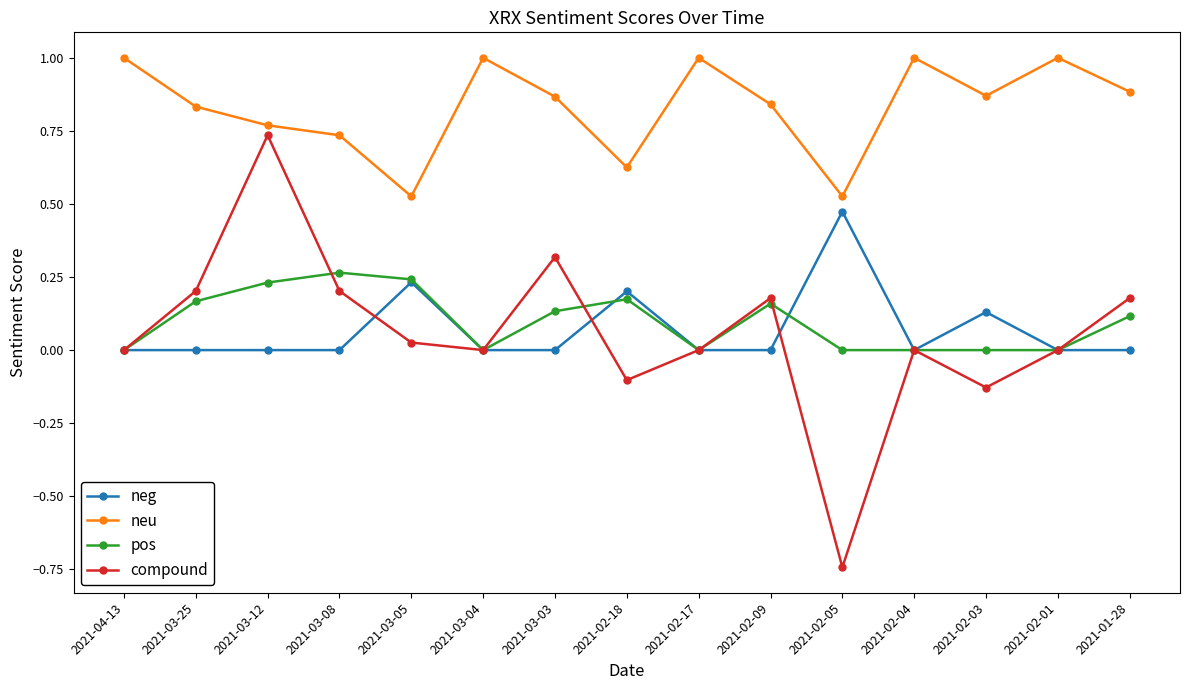

Which series has the largest range (max minus min)?

compound